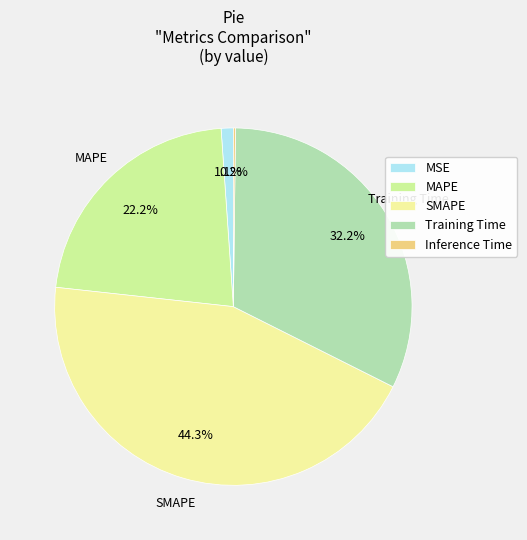

What is the ratio of the value at SMAPE to the value at Training Time?

1.4